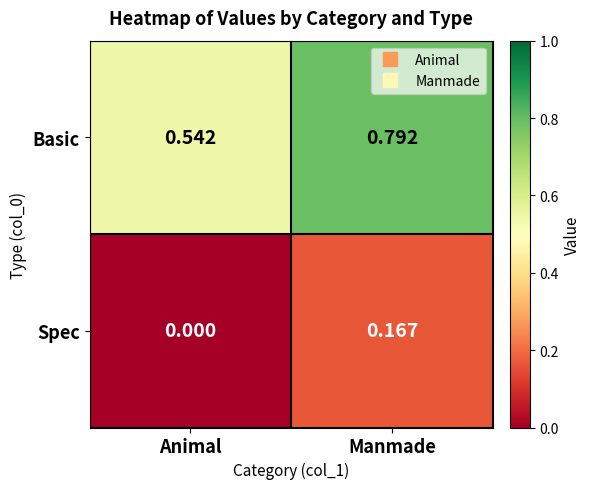

Which series has the largest total across all categories?

Basic